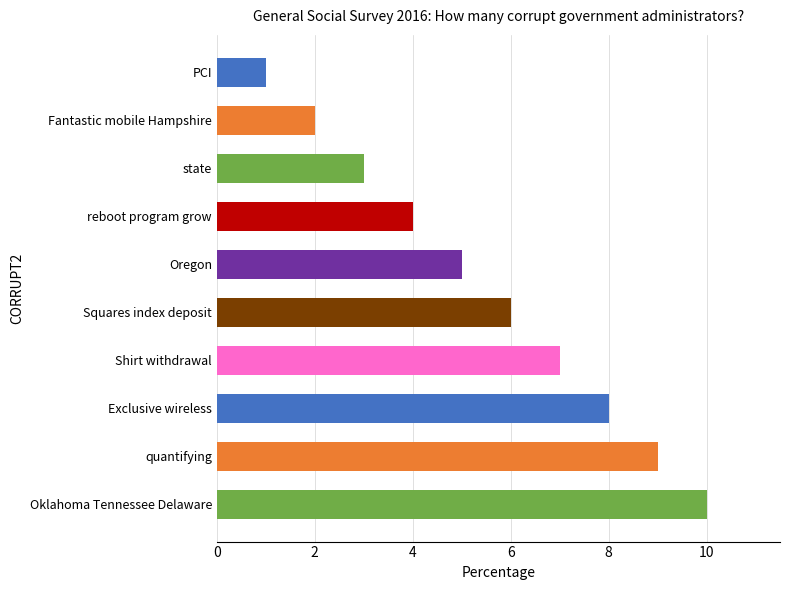

What is the label of the 10th bar from the top?

Oklahoma Tennessee Delaware